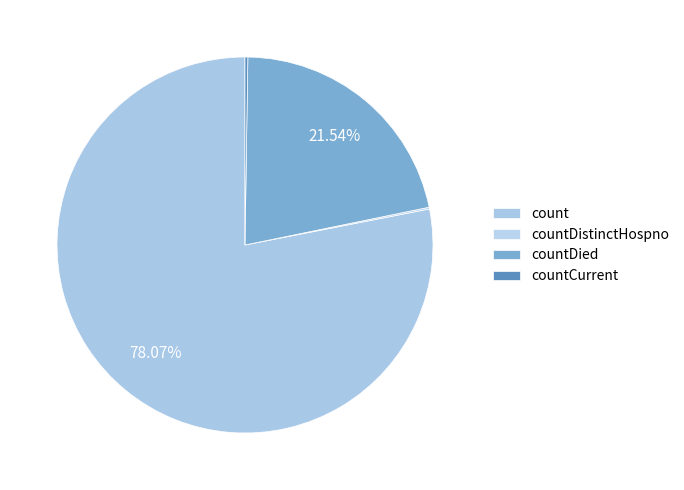

Is count the majority of the pie?

Yes